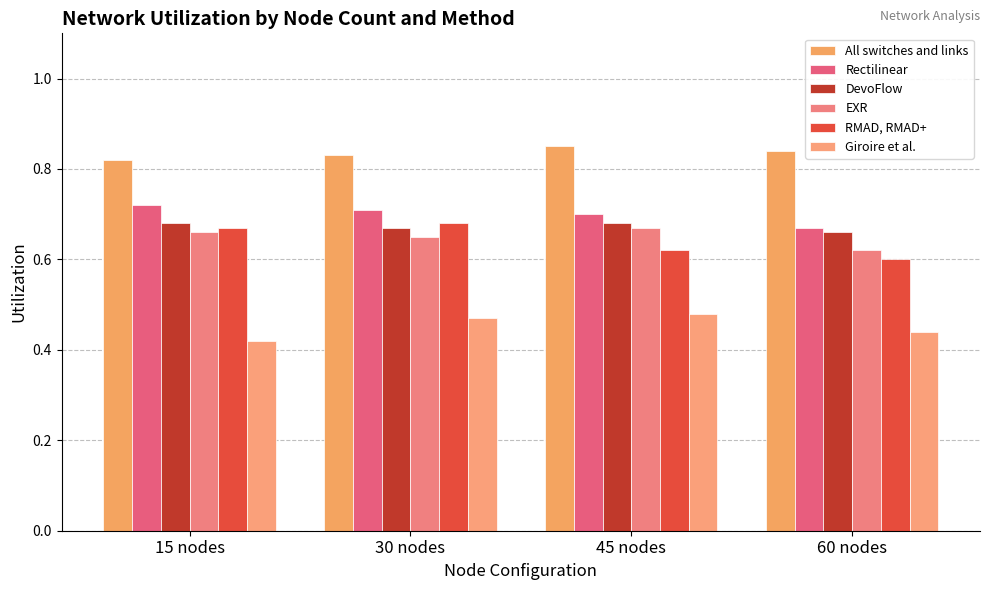

Which series changed the most between 15 nodes and 45 nodes?

Giroire et al.